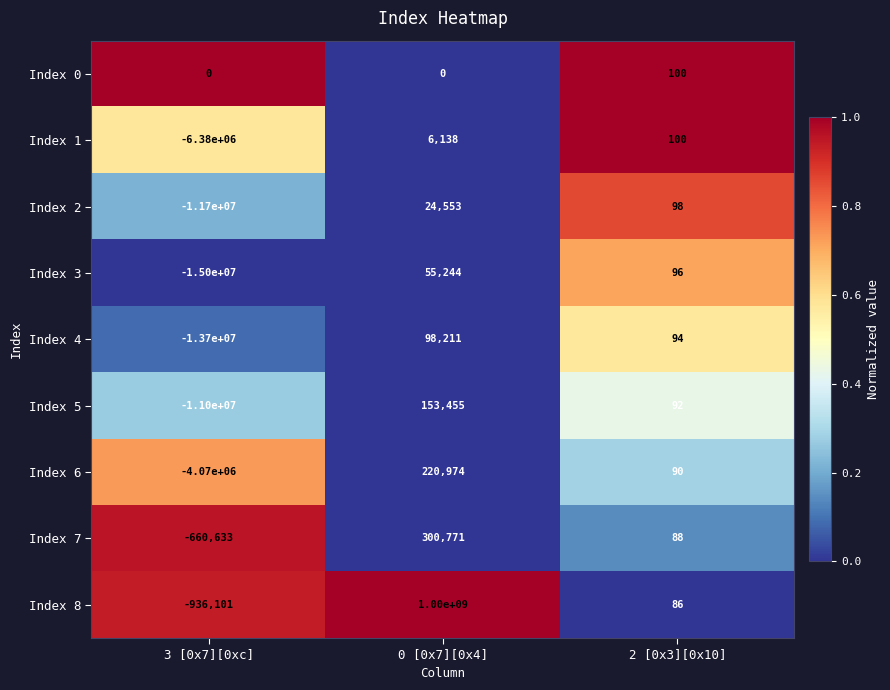

Between 0 [0x7][0x4] and 2 [0x3][0x10], which series saw the biggest shift?

Index 8